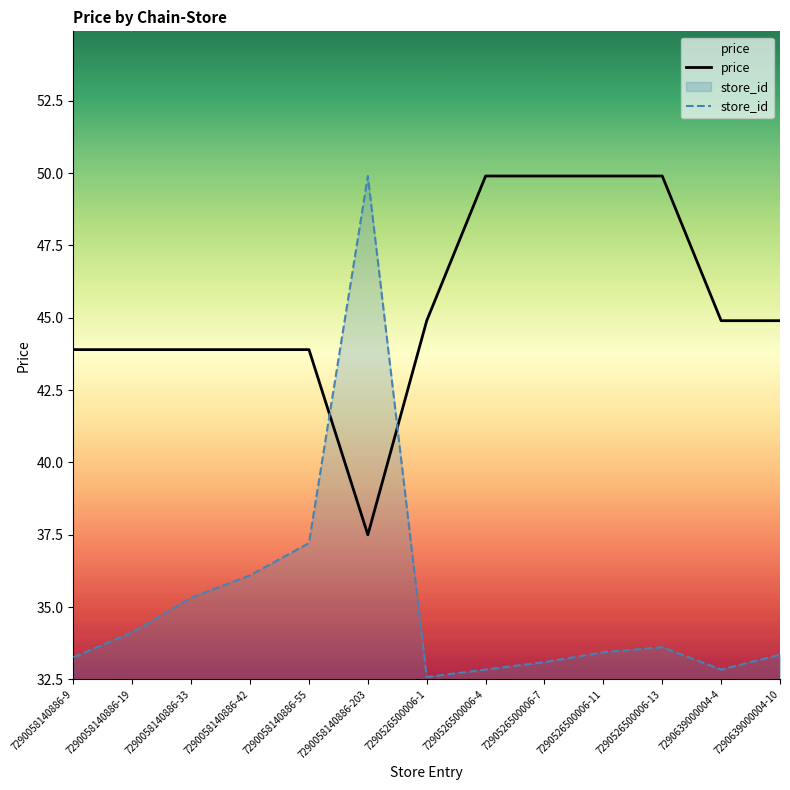

What is the approximate value of price at 7290526500006-11?

49.9